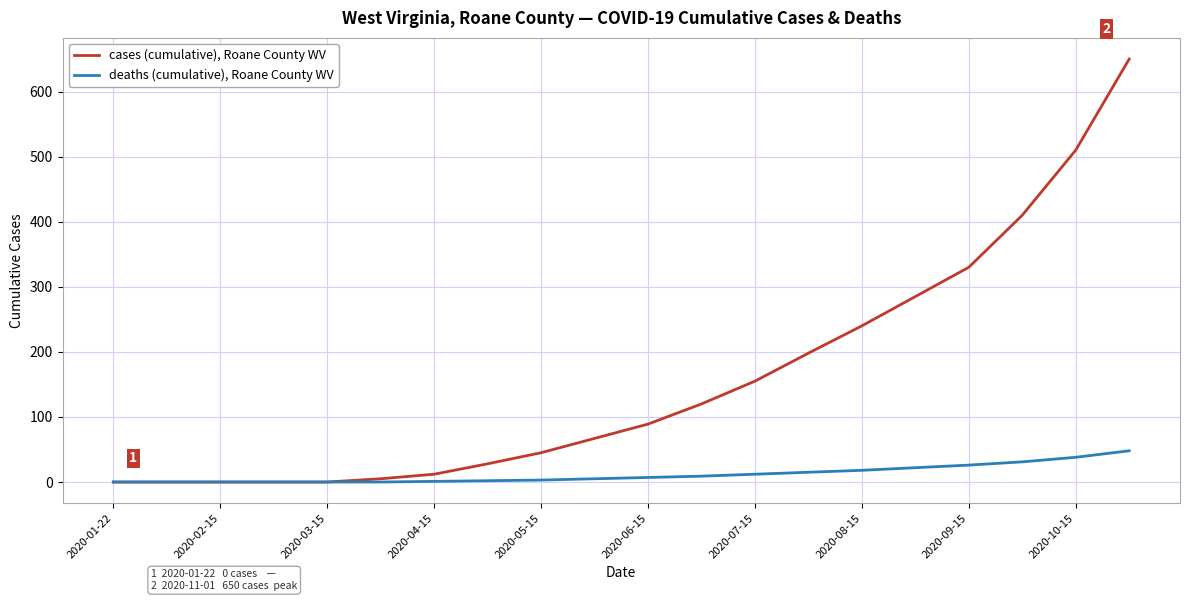

List the series in order of their peak value, highest first.

cases (cumulative), Roane County WV, deaths (cumulative), Roane County WV